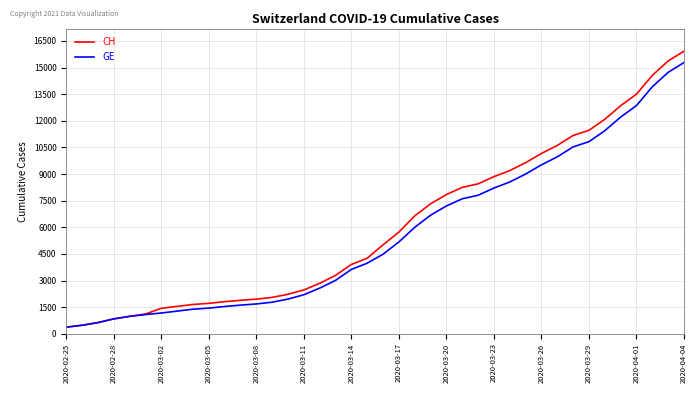

What is the lowest value of the GE series?

375